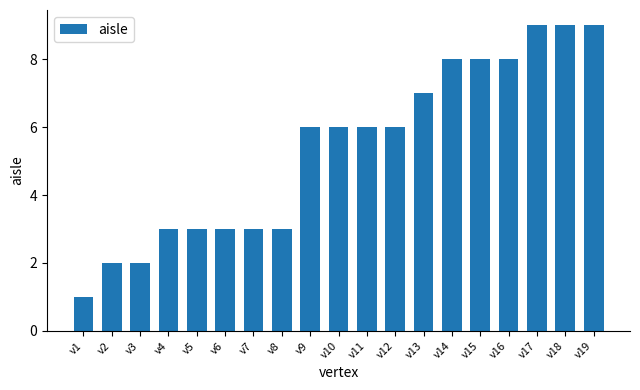

Which label corresponds to the smallest value in the chart?

v1